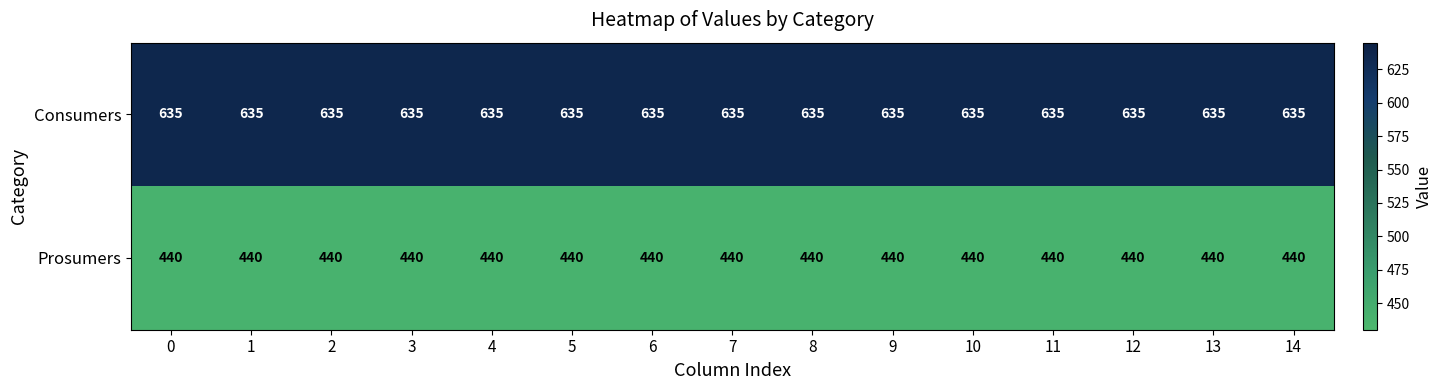

What is the difference between the highest and lowest values at 11?

195